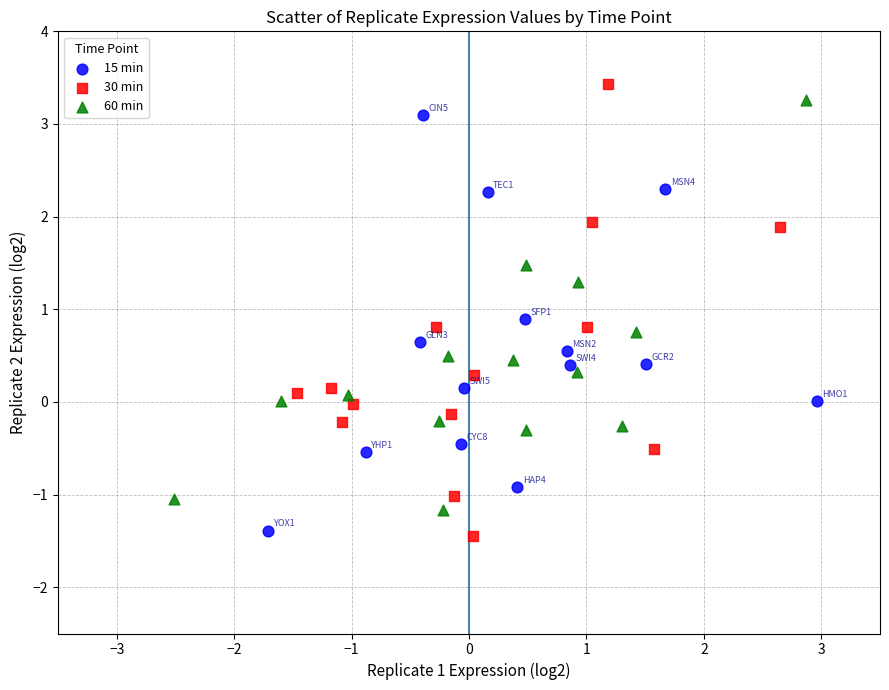

Which series contains the highest Y value?

30 min